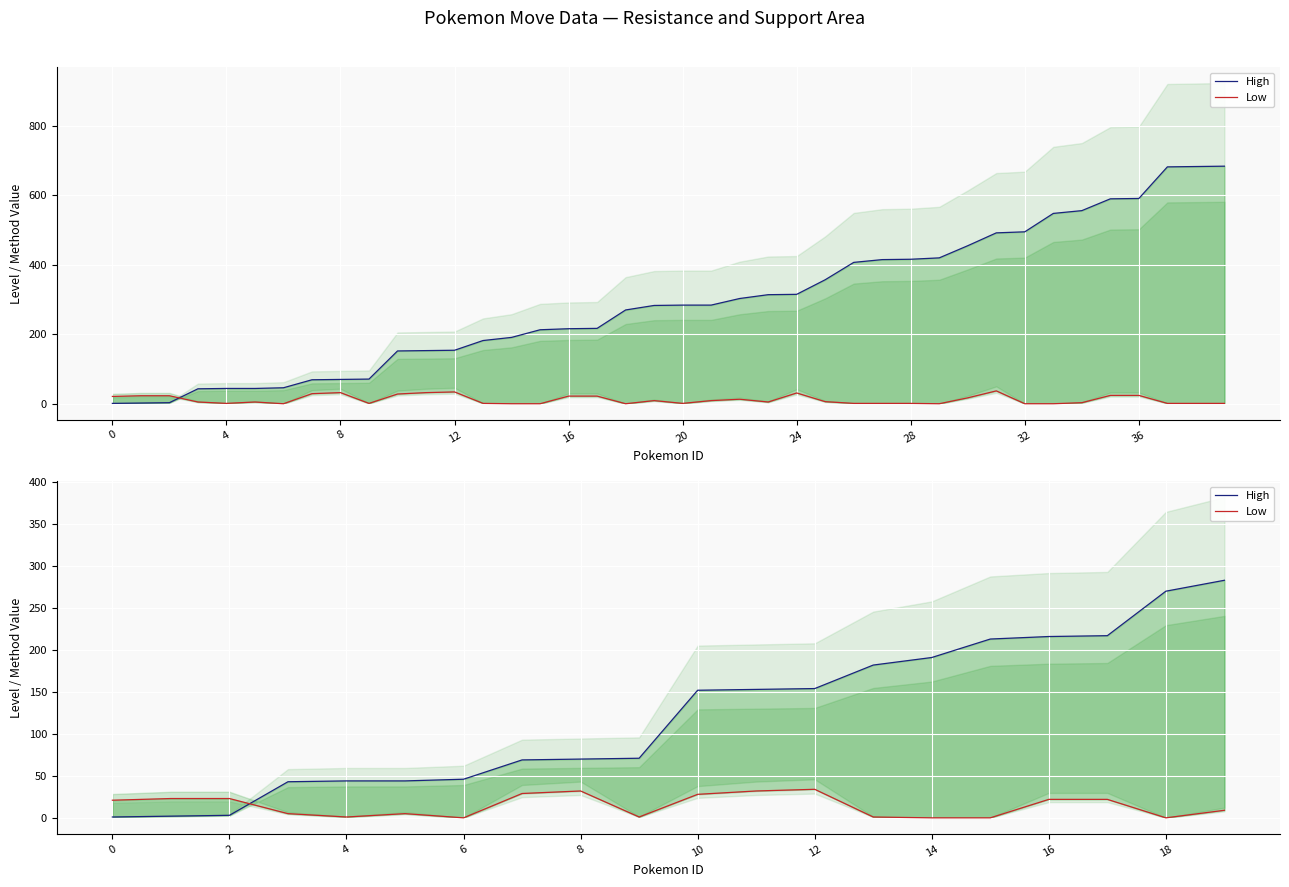

List the series in order of their peak value, highest first.

High, Low